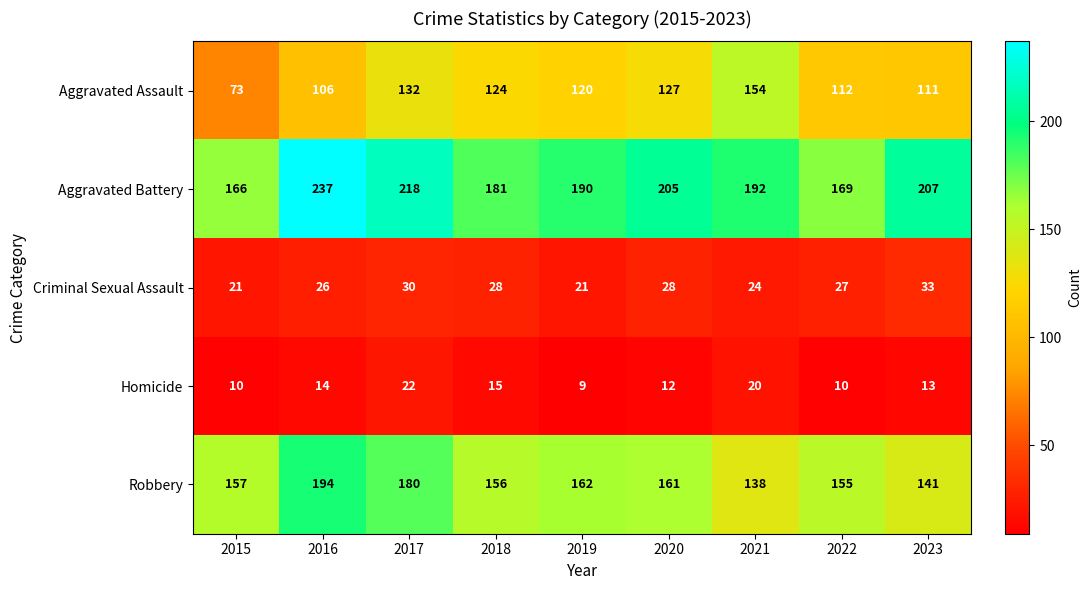

What is the total value across all series at 2018?

504